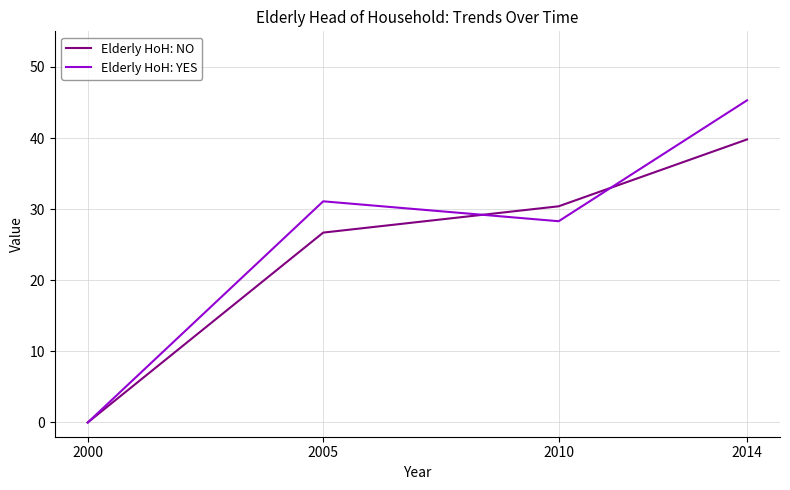

After their last crossing, which series has the higher values: Elderly HoH: YES or Elderly HoH: NO?

Elderly HoH: YES